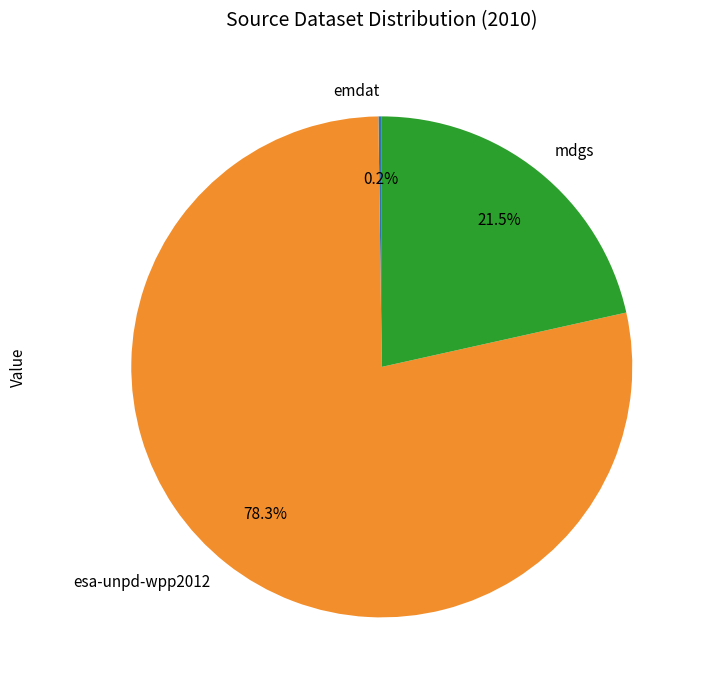

Is the sum of mdgs and esa-unpd-wpp2012 greater than half?

Yes